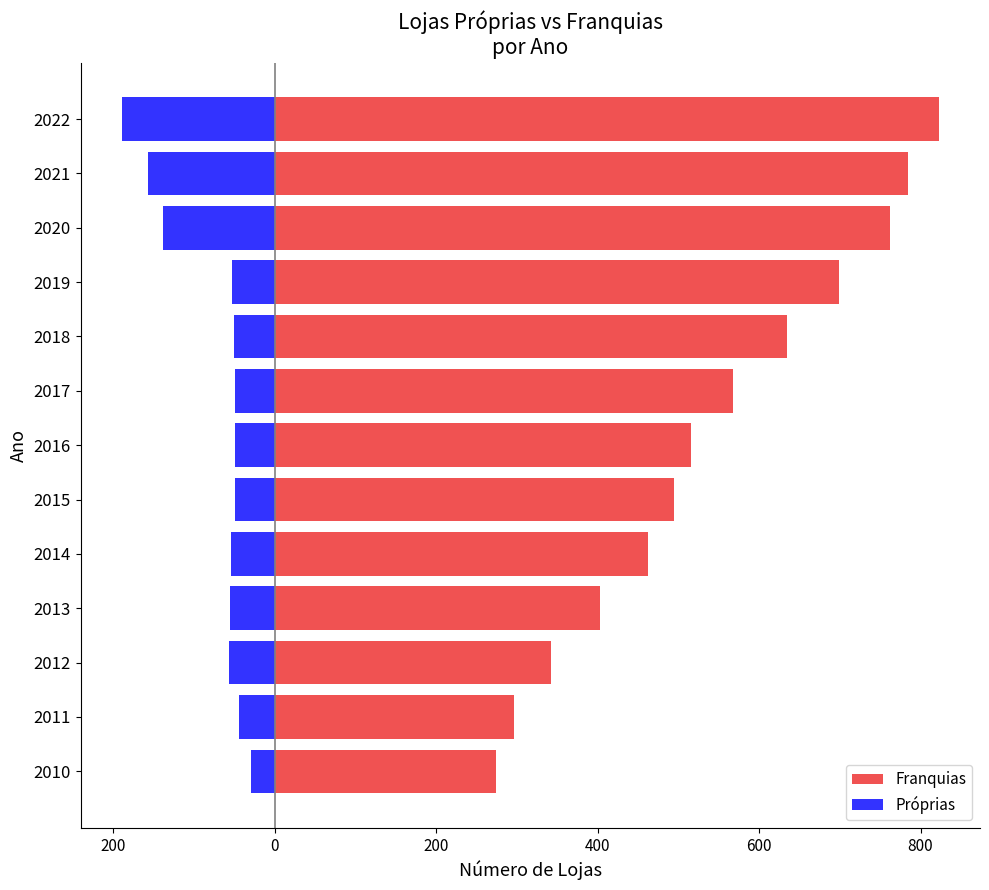

Which series has the largest total across all categories?

Franquias